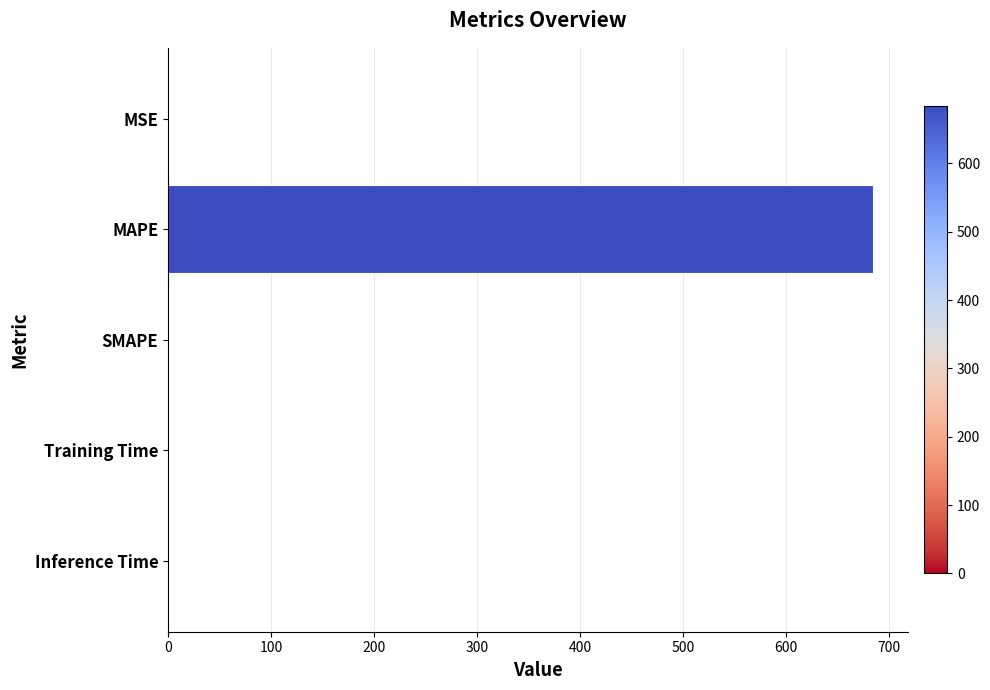

What is the sum of all values?

684.4